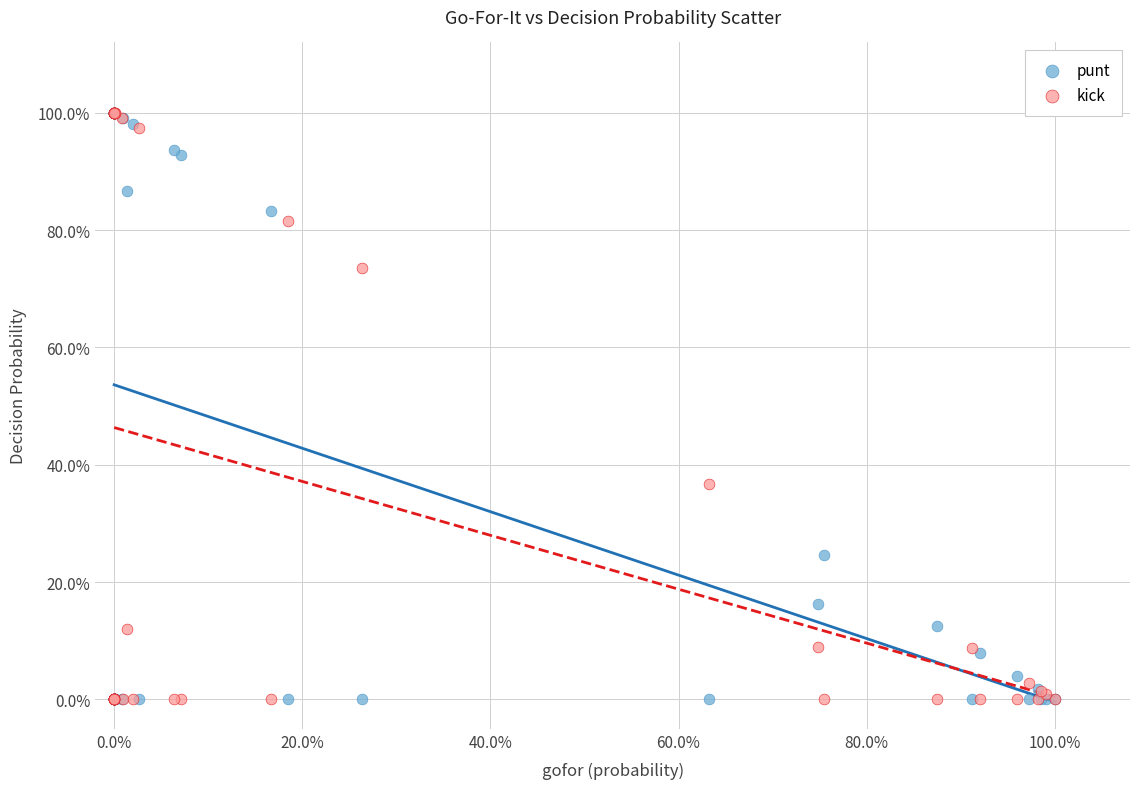

What are all the series names shown in the legend?

punt, kick